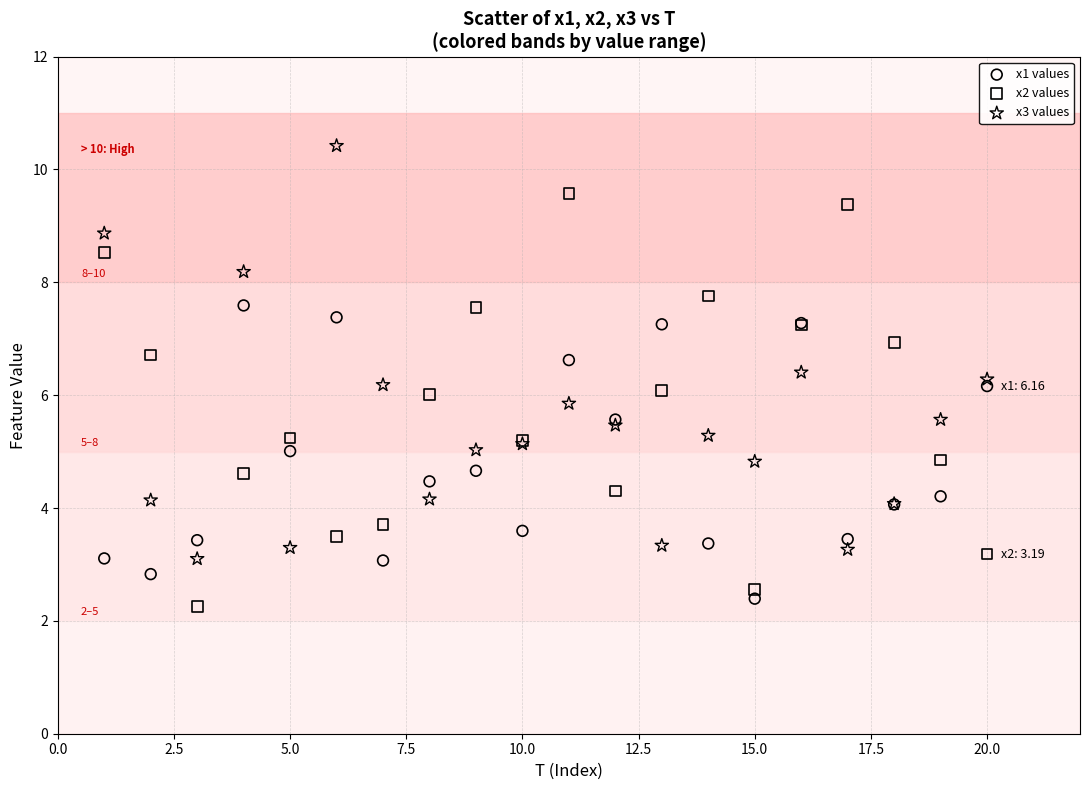

Which series contains the highest Y value?

x3 values